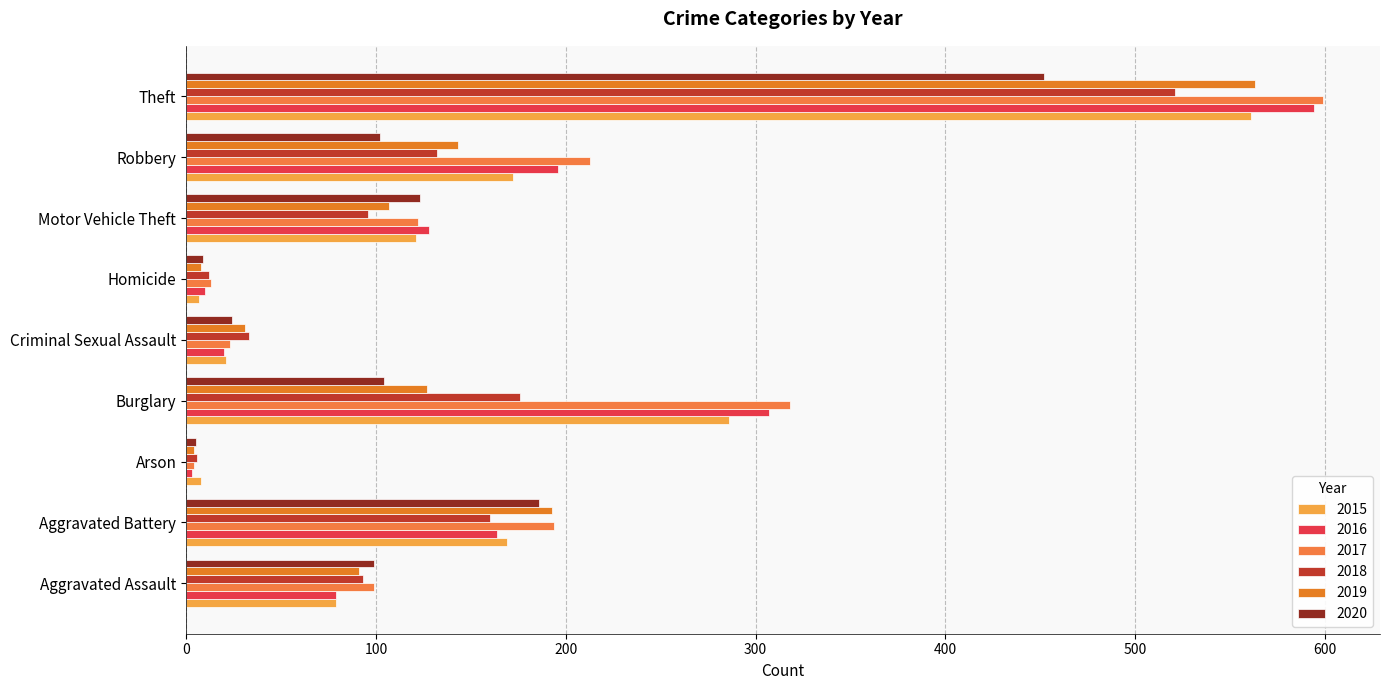

How many data points in 2018 are less than 96?

4